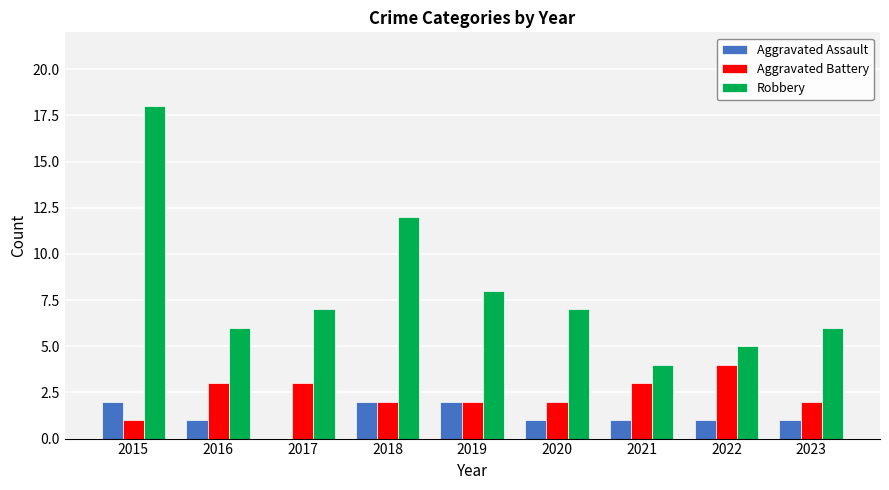

Is it true that Aggravated Assault equals 2 at 2015?

True